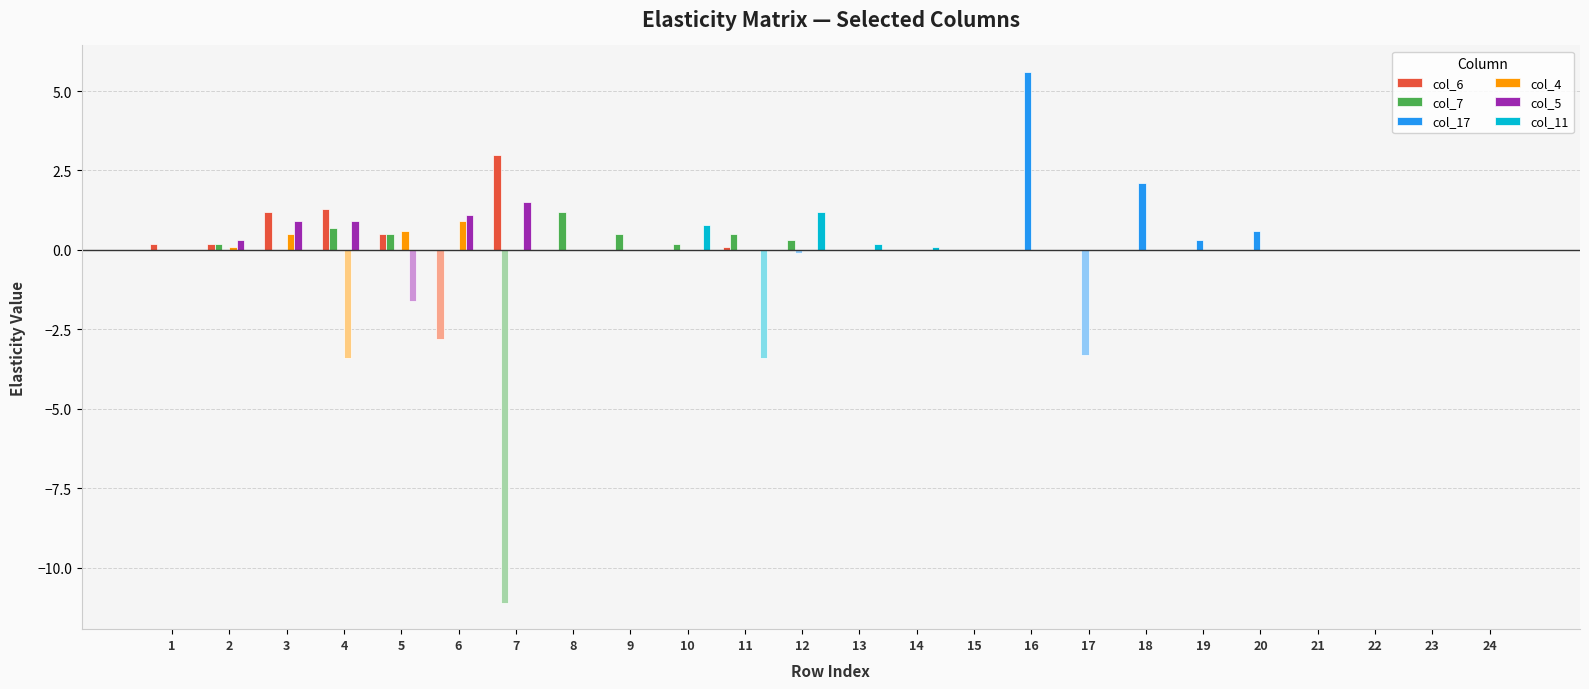

The value of col_11 at 4 is 0.0. True or false?

True